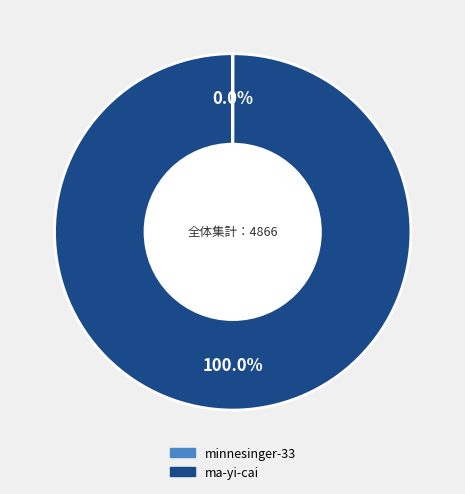

Is there a majority slice in this chart?

Yes